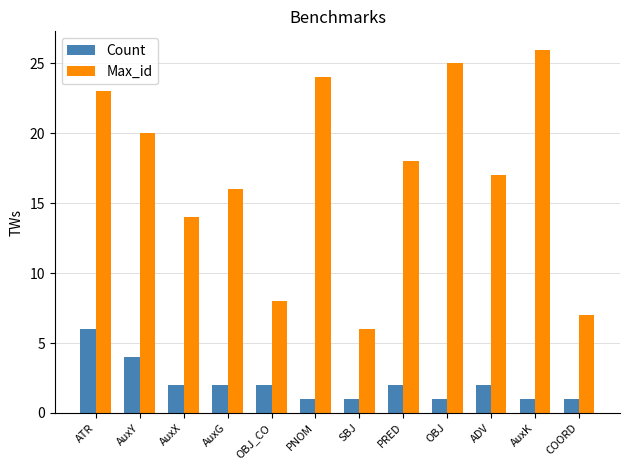

Is it true that Count equals 2 at SBJ?

False